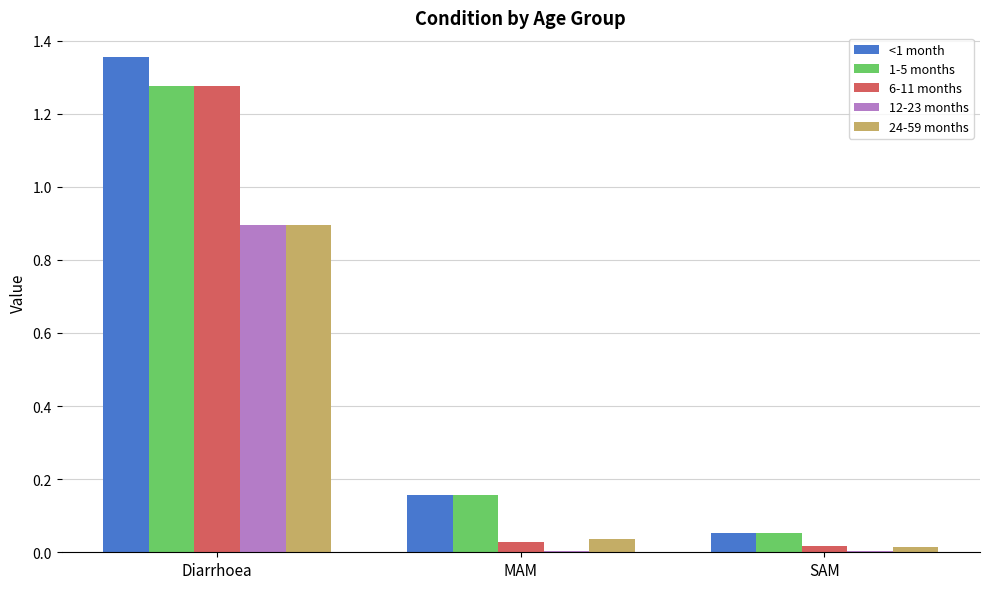

At which category is the sum across all series the highest?

Diarrhoea